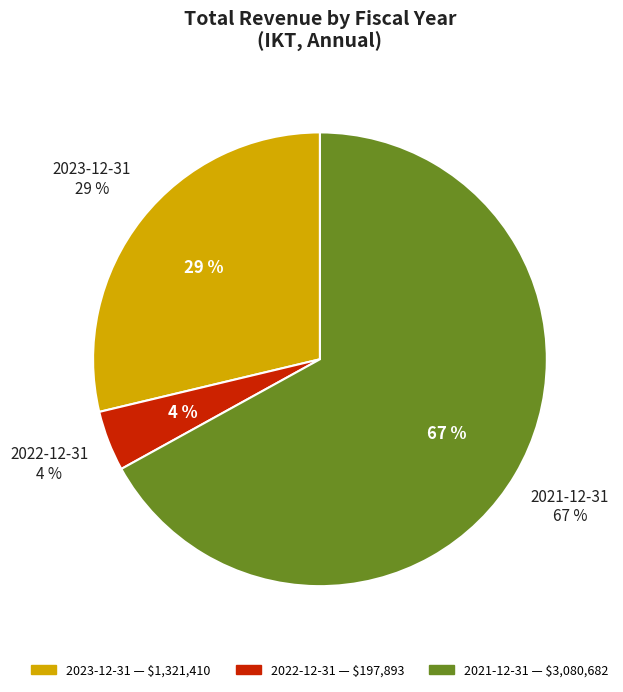

Rank the categories by value from lowest to highest.

2022-12-31, 2023-12-31, 2021-12-31